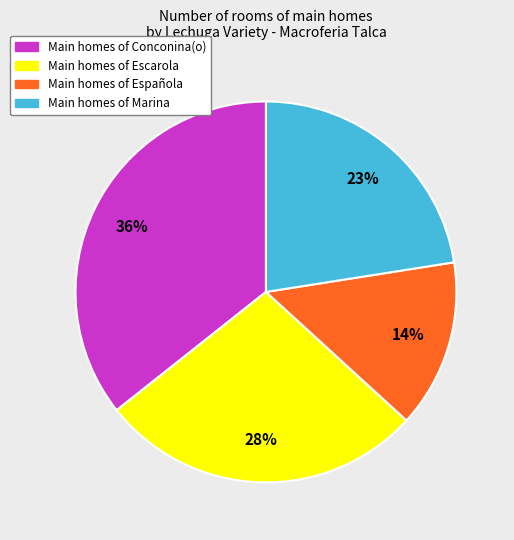

To the nearest percent, what is the average slice percentage?

25%